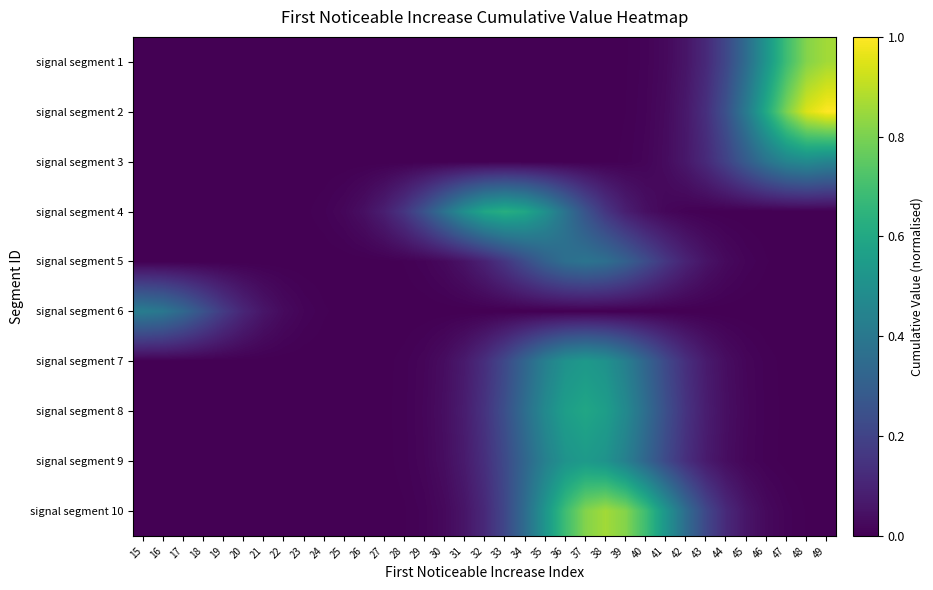

Rank the series by their maximum value, from lowest to highest.

signal segment 5, signal segment 6, signal segment 3, signal segment 7, signal segment 9, signal segment 8, signal segment 4, signal segment 10, signal segment 1, signal segment 2